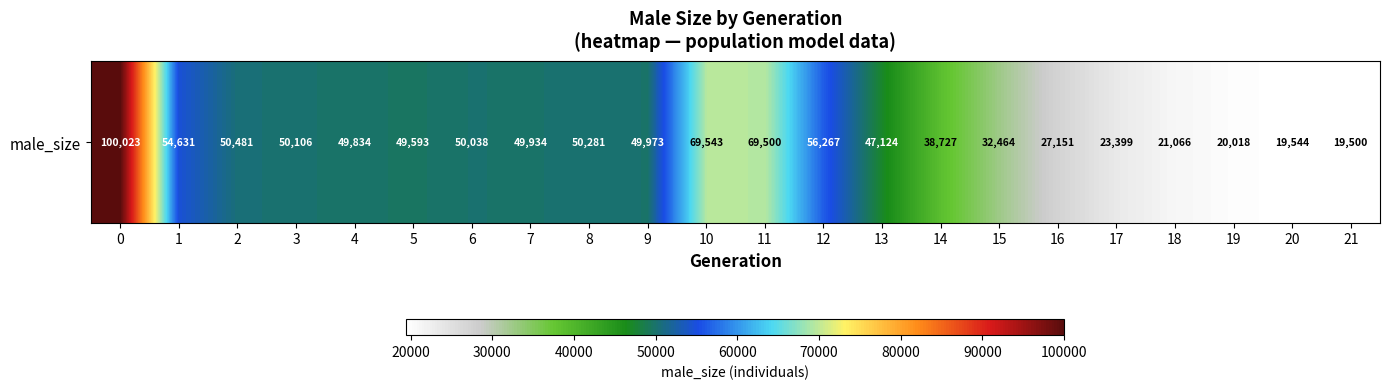

At which category does the chart reach its minimum across all series?

21